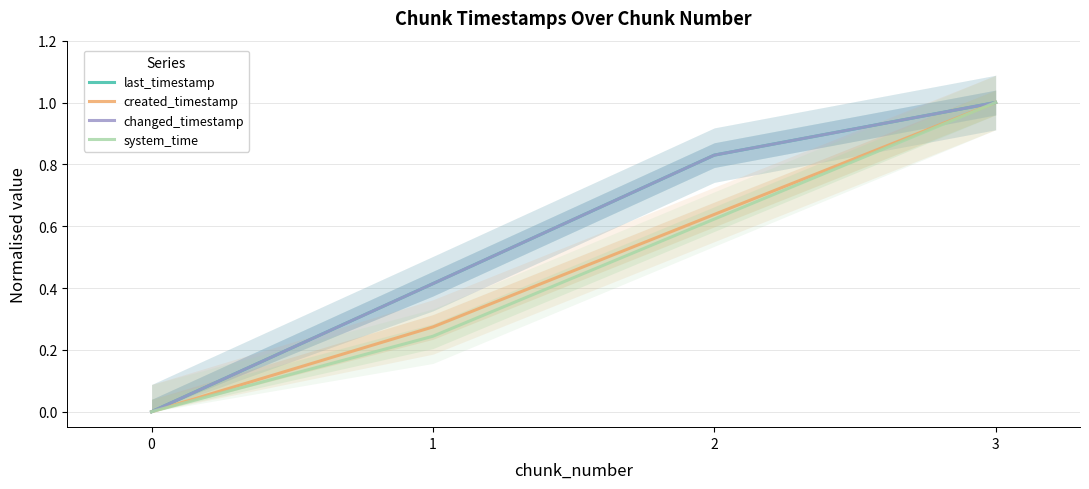

How many lines are shown in the chart?

4